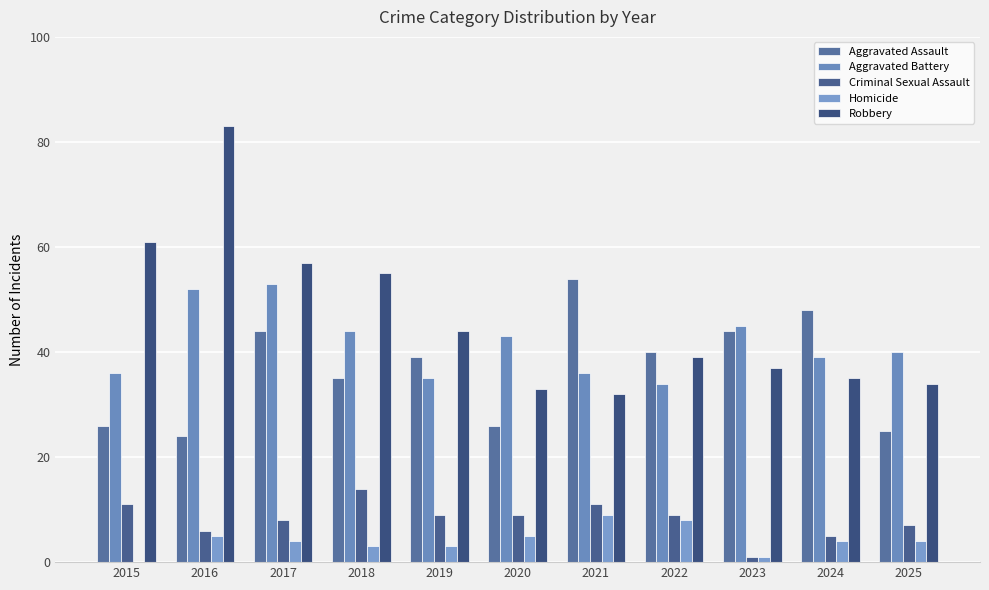

Reading left to right, list all the values displayed in this chart.

Aggravated Assault: 2015=26	2016=24	2017=44	2018=35	2019=39	2020=26	2021=54	2022=40	2023=44	2024=48	2025=25
Aggravated Battery: 2015=36	2016=52	2017=53	2018=44	2019=35	2020=43	2021=36	2022=34	2023=45	2024=39	2025=40
Criminal Sexual Assault: 2015=11	2016=6	2017=8	2018=14	2019=9	2020=9	2021=11	2022=9	2023=1	2024=5	2025=7
Homicide: 2015=0	2016=5	2017=4	2018=3	2019=3	2020=5	2021=9	2022=8	2023=1	2024=4	2025=4
Robbery: 2015=61	2016=83	2017=57	2018=55	2019=44	2020=33	2021=32	2022=39	2023=37	2024=35	2025=34